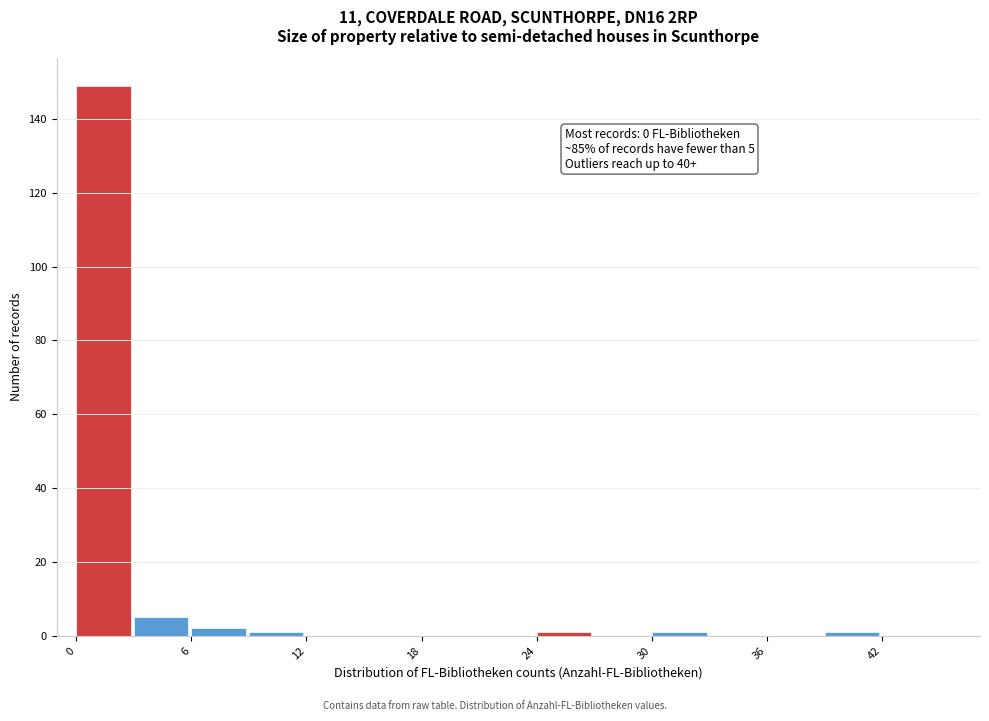

Around what value on the x-axis is the tallest bar? Give the approximate position of its centre, as read against the axis.

1